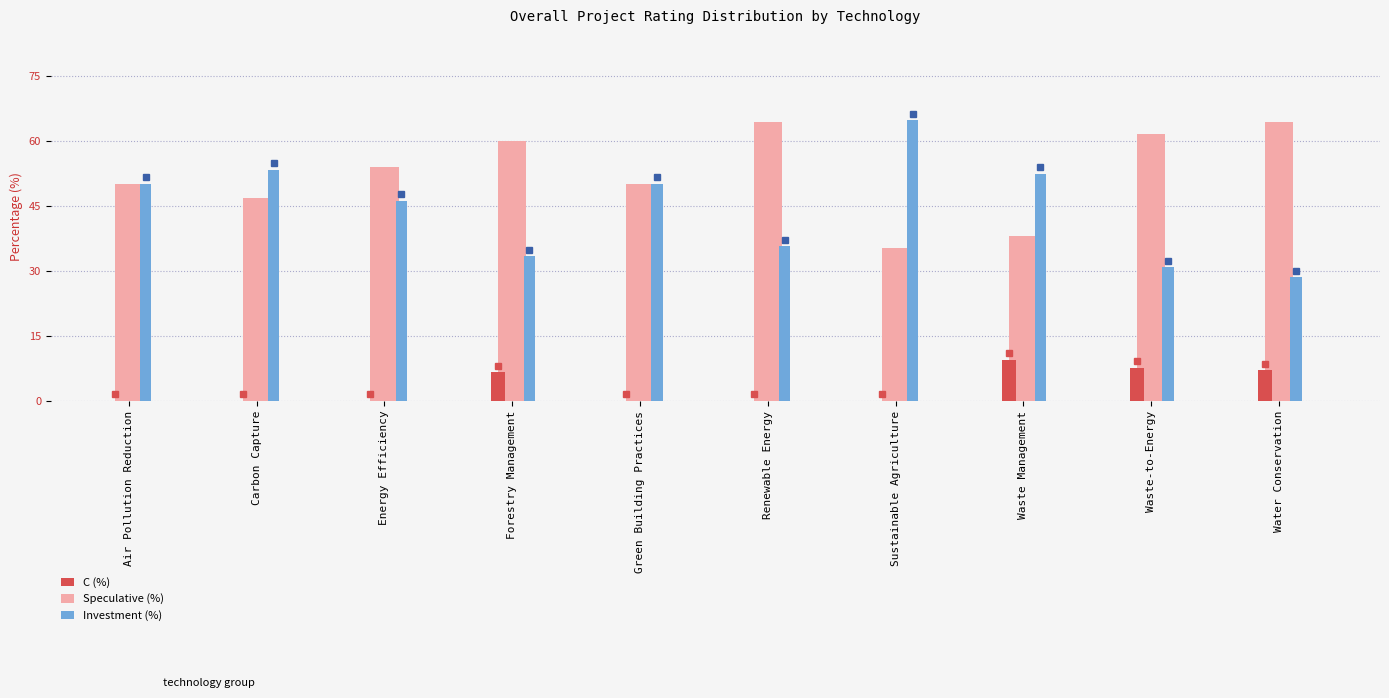

What is the difference between the Investment (%) values at Waste Management and Waste-to-Energy?

21.6